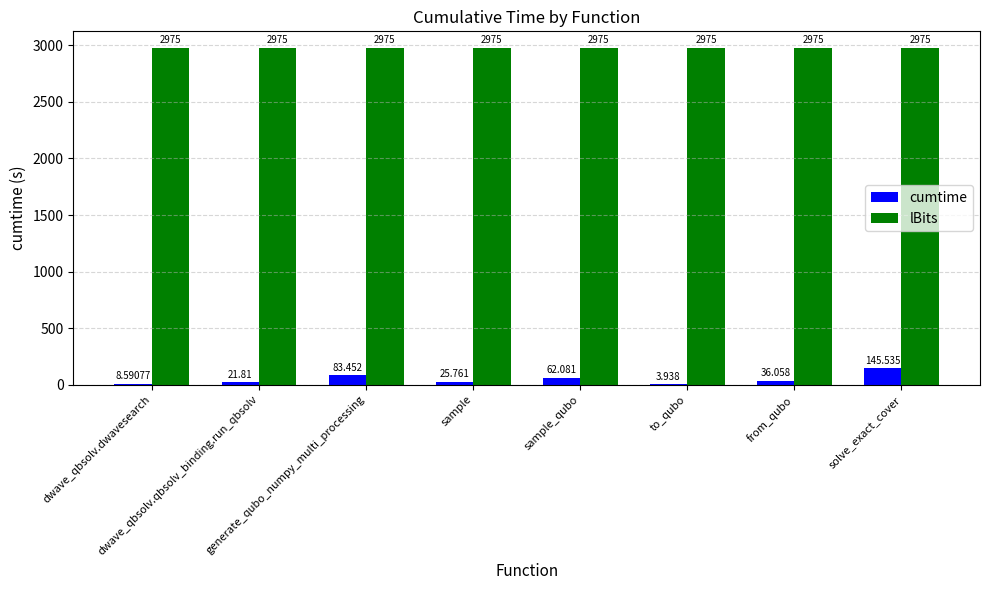

Which series has the largest total across all categories?

lBits